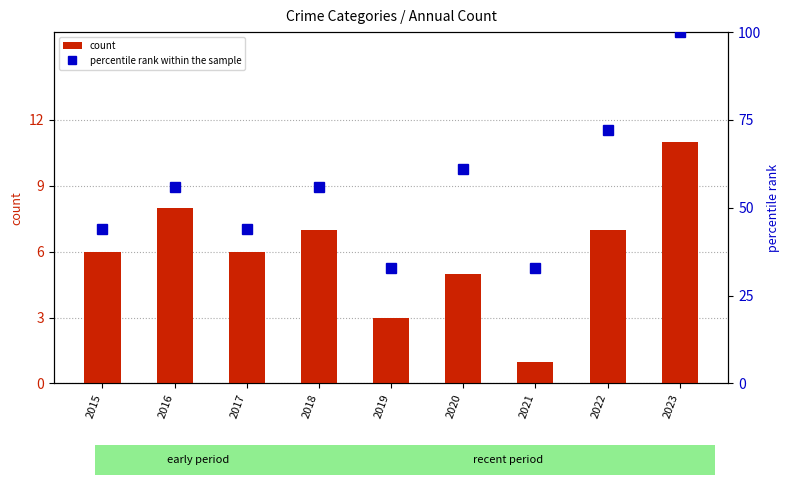

Which label corresponds to the smallest value in the chart?

2021